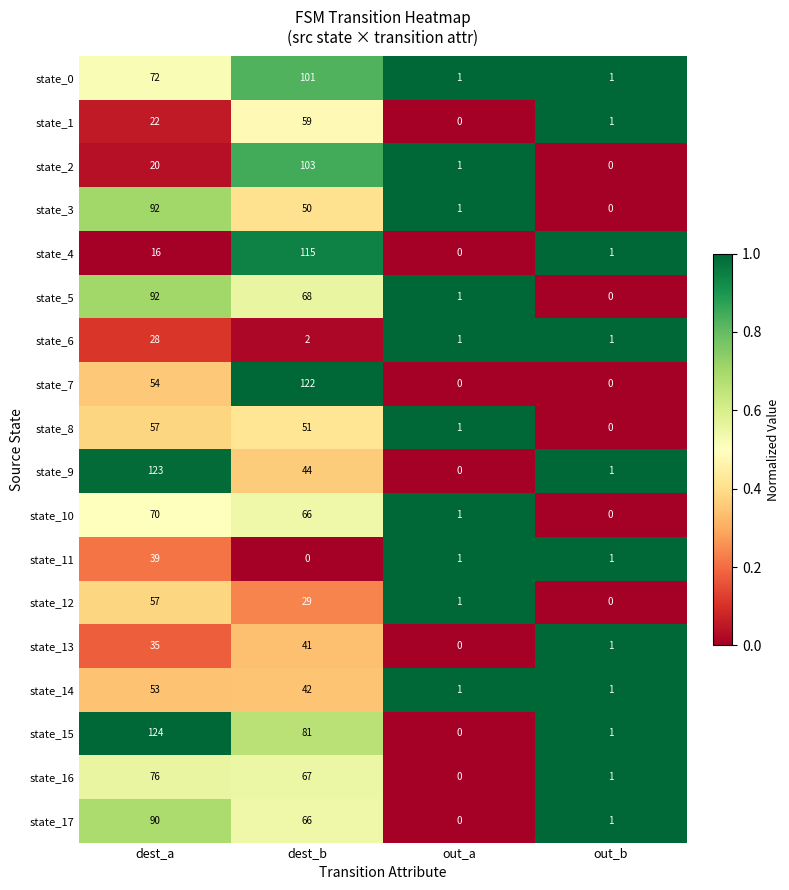

What is the total value across all series at dest_b?

1107